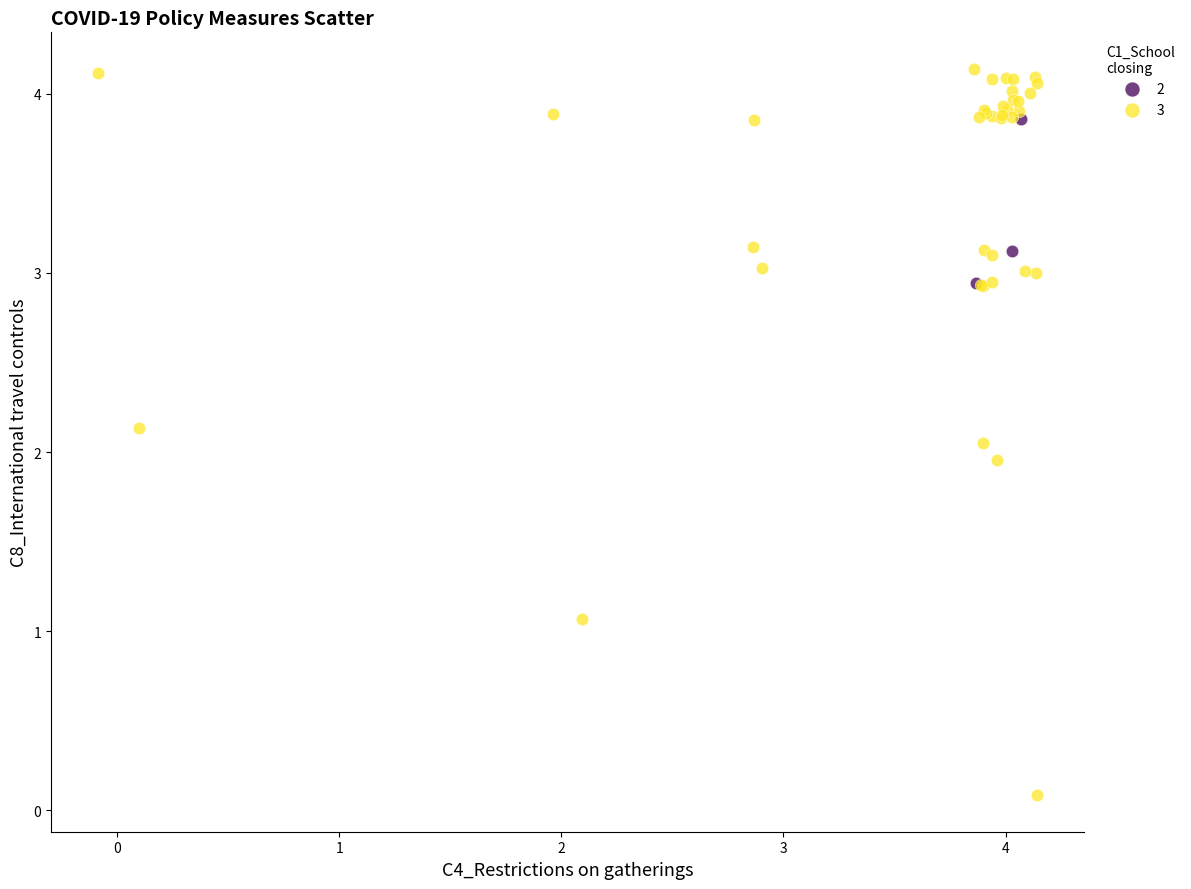

What are all the series names shown in the legend?

2, 3